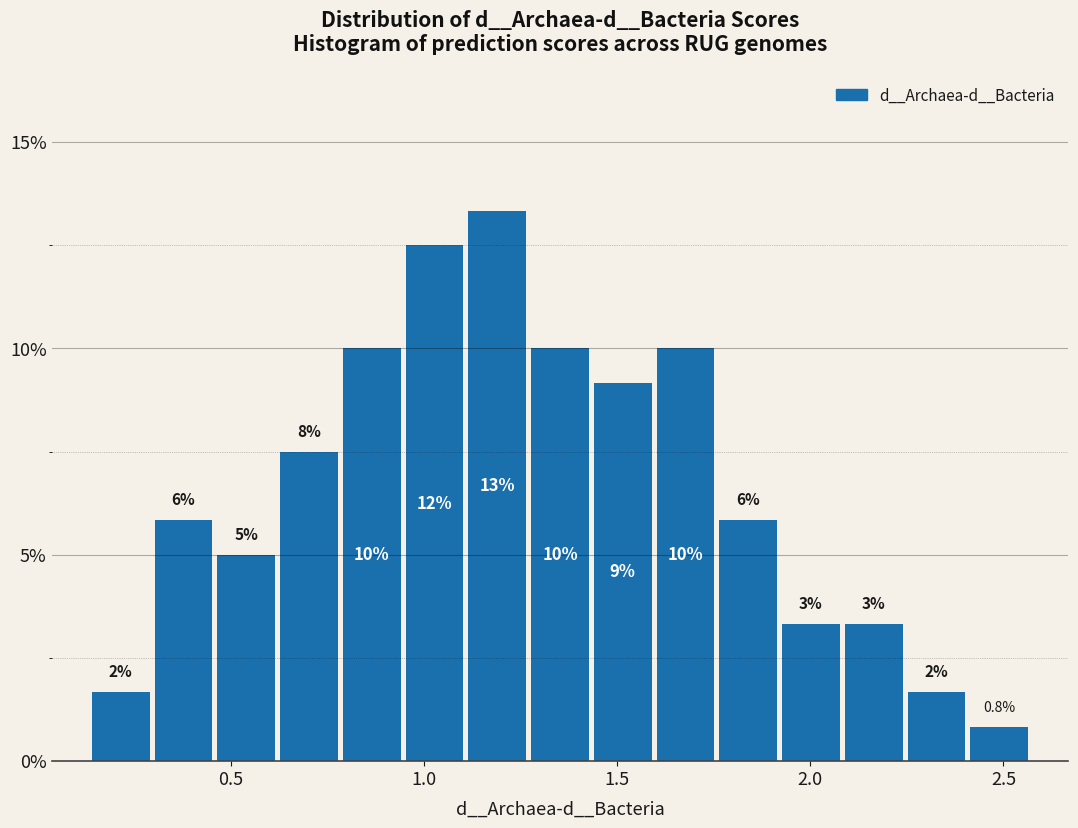

Around what value on the x-axis is the tallest bar? Give the approximate position of its centre, as read against the axis.

1.20